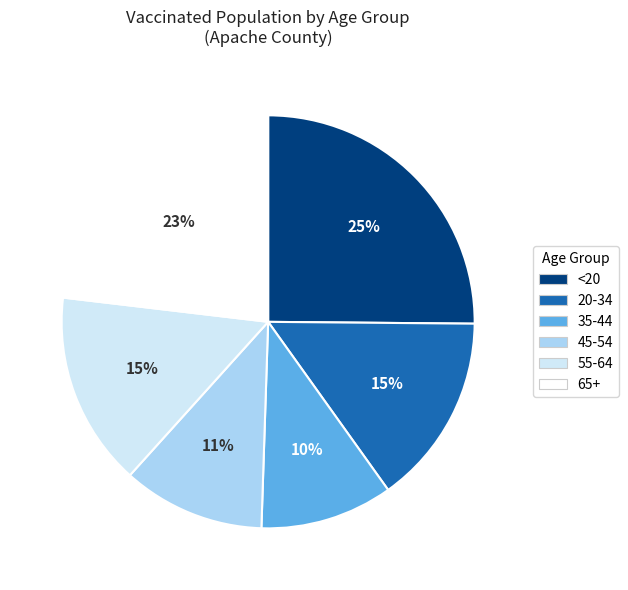

Which slice is the smallest?

35-44